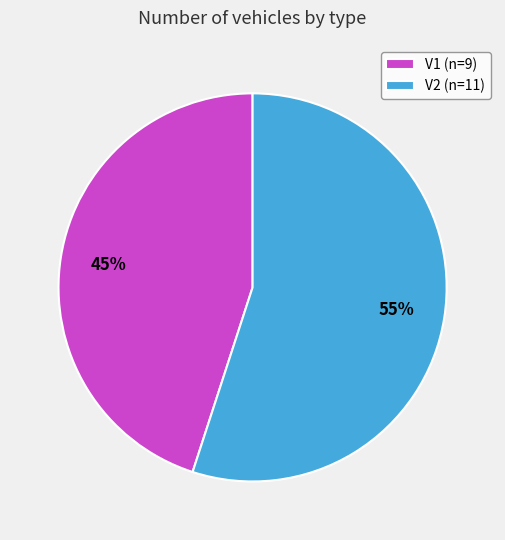

Does any single category account for the majority?

Yes